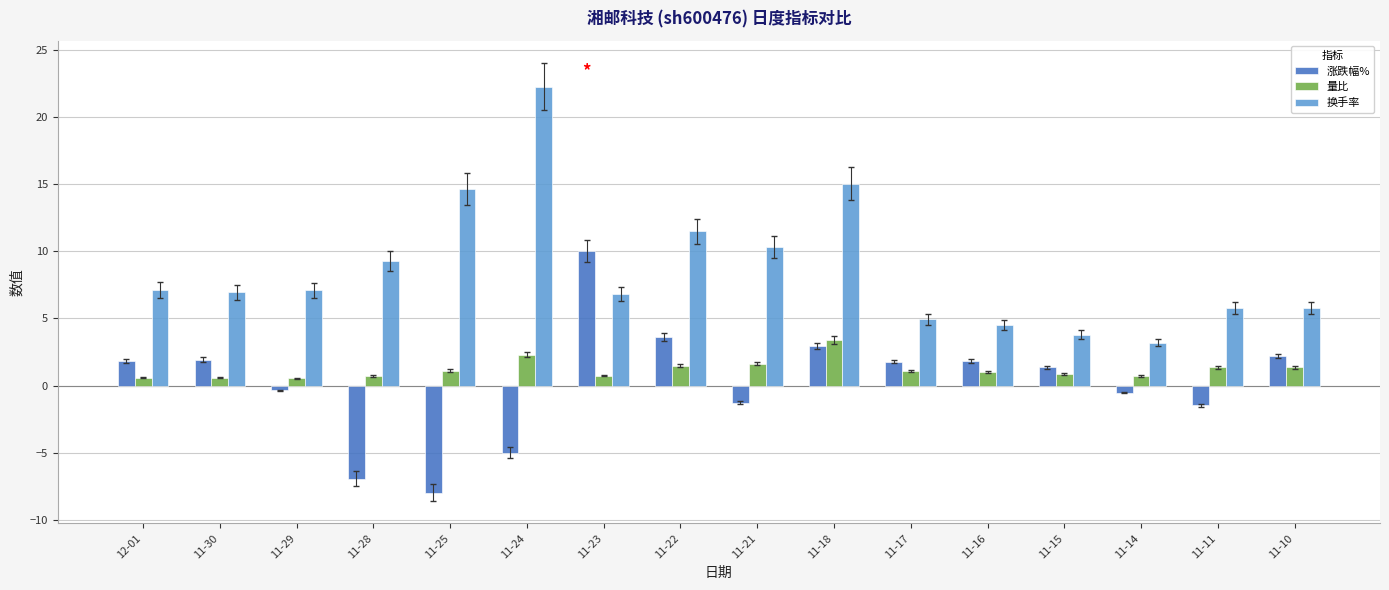

What is the difference between the highest and lowest values at 11-21?

11.6